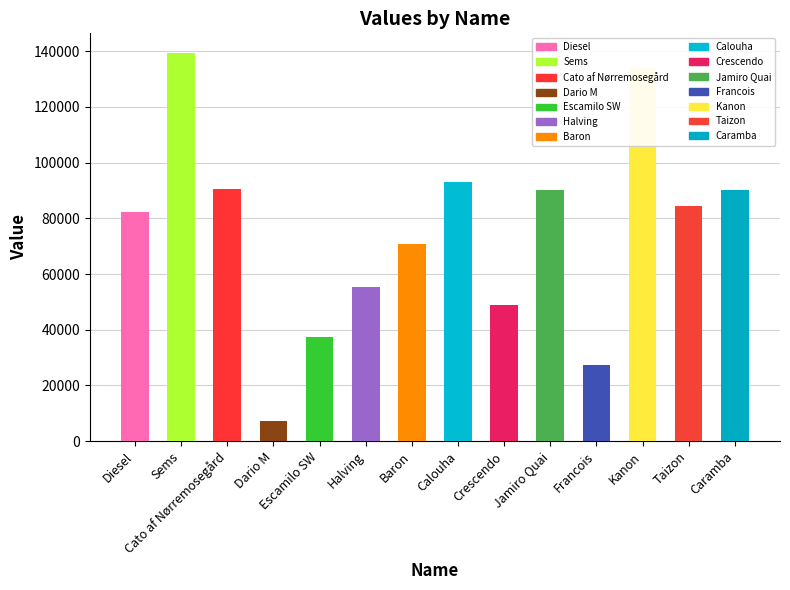

What is the value of the 11th bar from the left?

27385